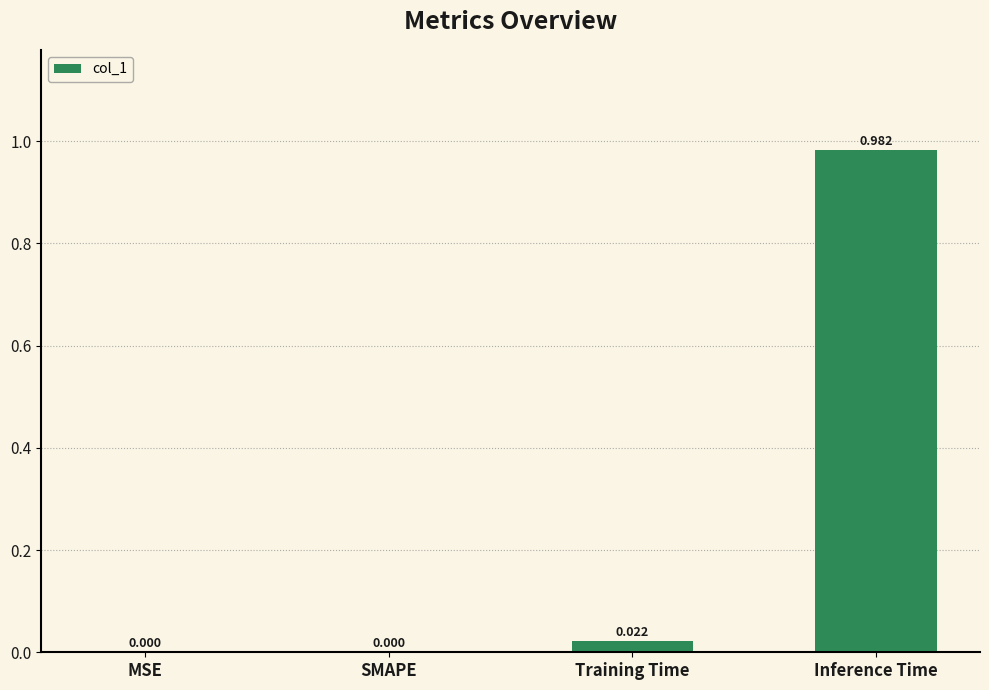

Which has a higher value, Training Time or Inference Time?

Inference Time